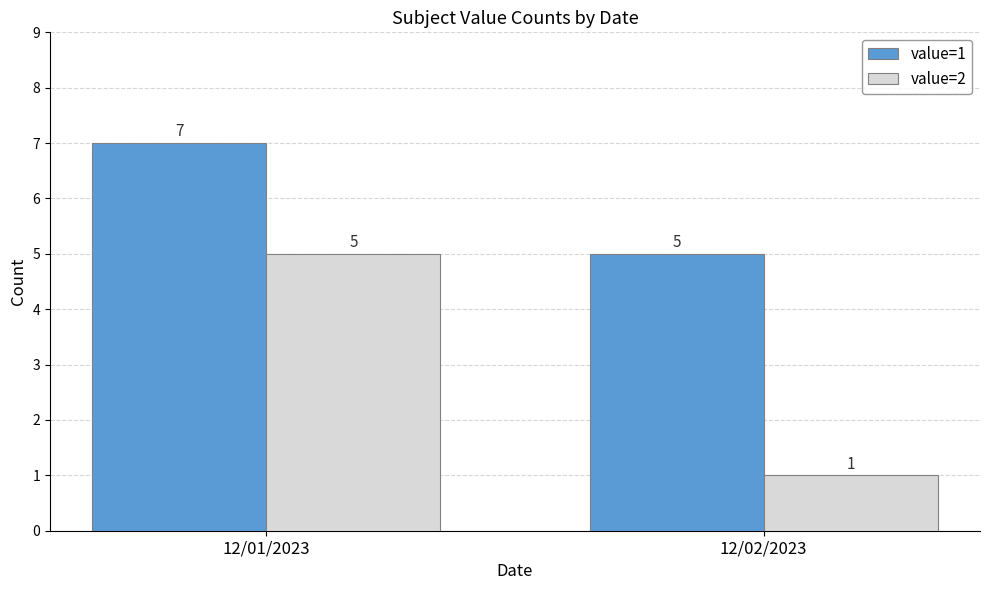

What is the difference between the highest and lowest values at 12/02/2023?

4